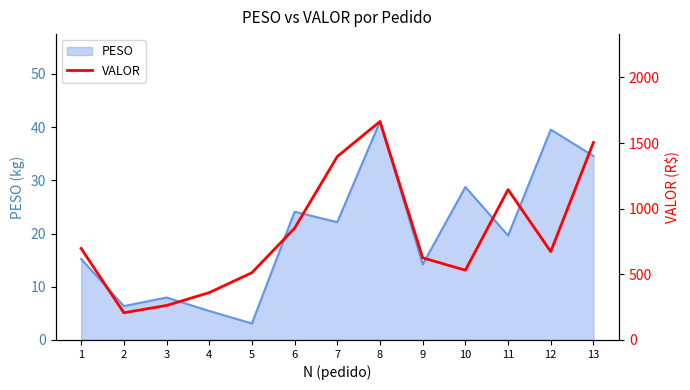

List the labels in order of value, largest first.

8, 13, 7, 11, 6, 1, 12, 9, 10, 5, 4, 3, 2